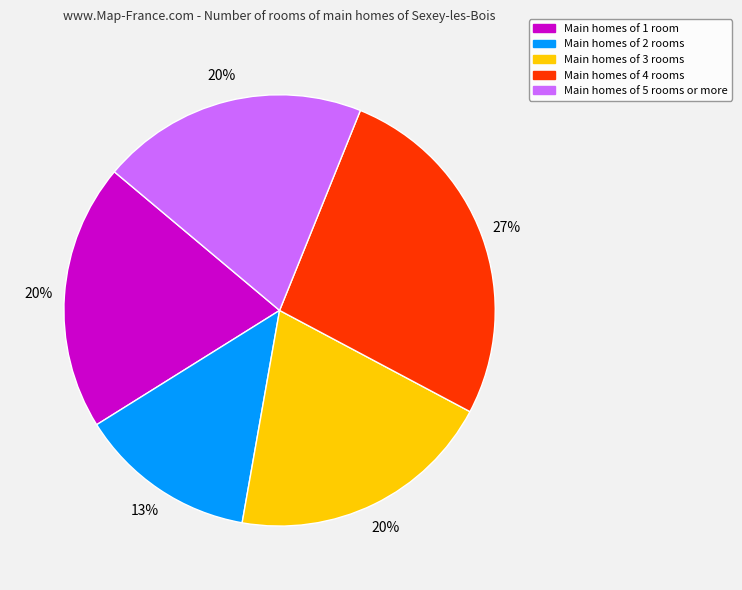

To the nearest percent, what is the average slice percentage?

20%